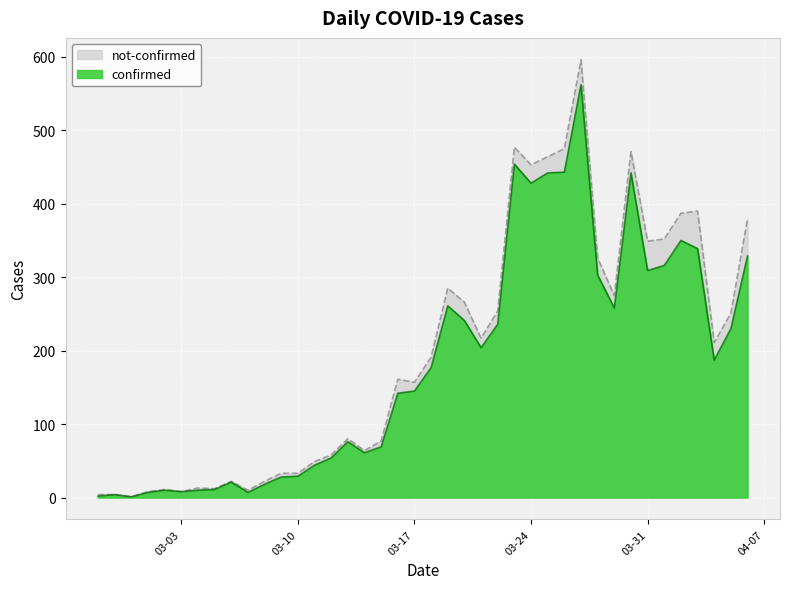

What is the value of the 6th point from the left?

8